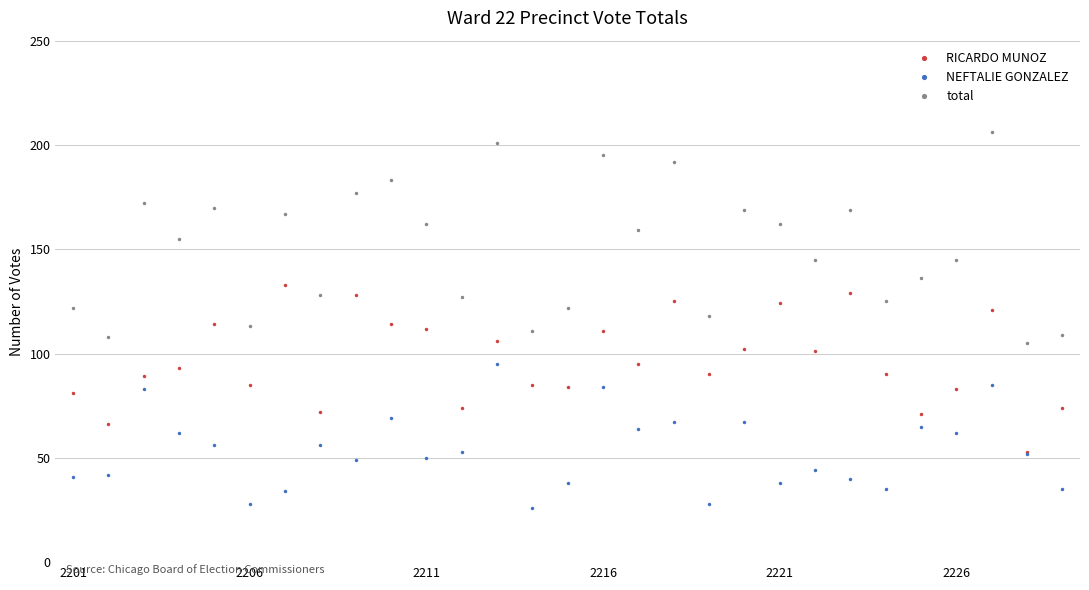

What is the value of the NEFTALIE GONZALEZ point at the 7th from the left?

34